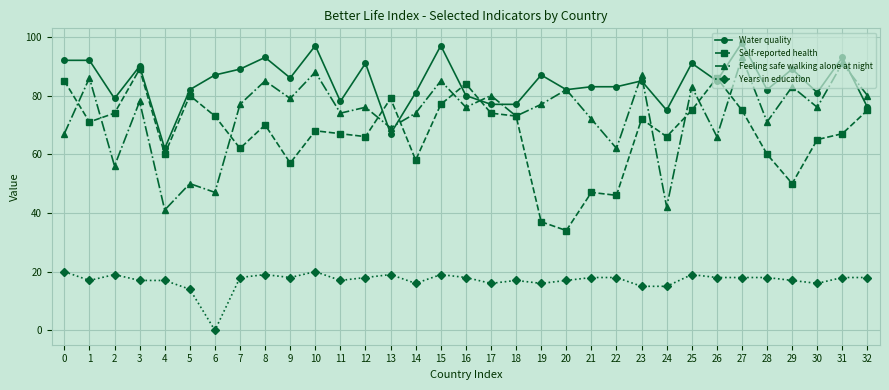

How many lines are shown in the chart?

4